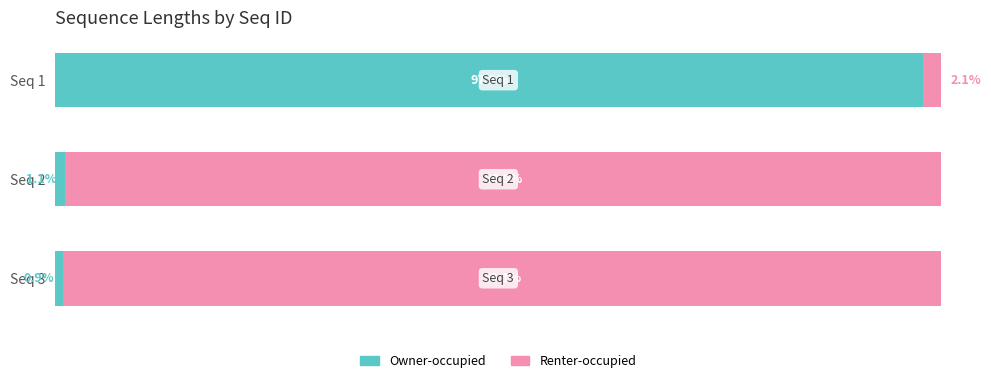

Which category has the lowest value in the Owner-occupied series?

Seq 3